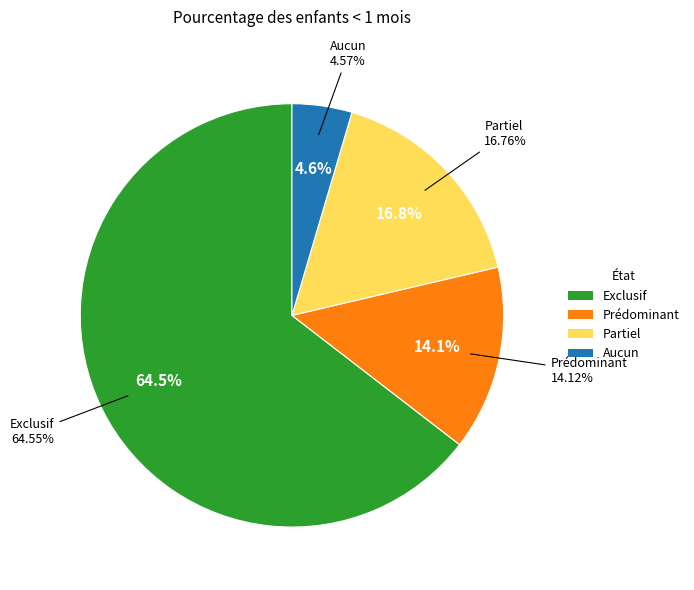

What is the largest slice in the pie chart?

Exclusif